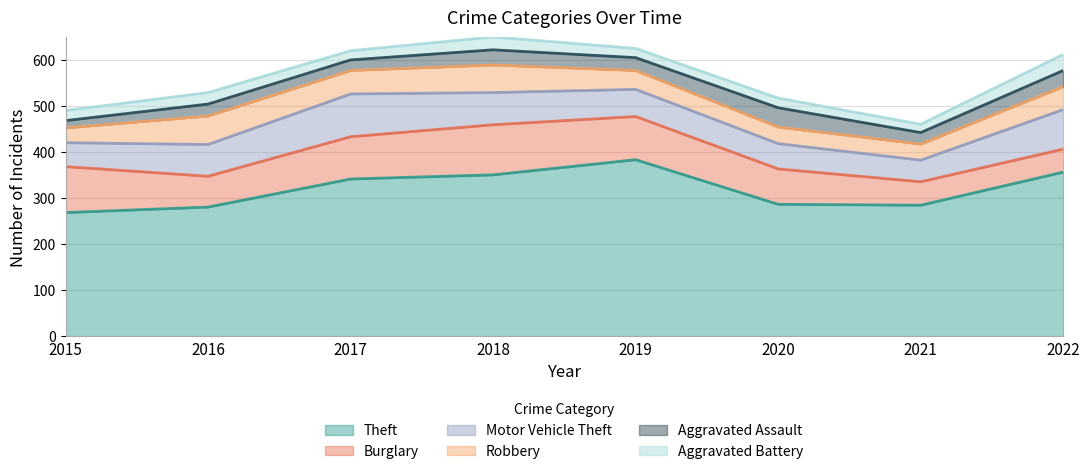

Reading left to right, list all the values displayed in this chart.

Theft: 2015=269	2016=281	2017=342	2018=351	2019=384	2020=287	2021=285	2022=357
Burglary: 2015=100	2016=67	2017=92	2018=109	2019=94	2020=77	2021=51	2022=50
Motor Vehicle Theft: 2015=52	2016=69	2017=93	2018=70	2019=59	2020=55	2021=47	2022=86
Robbery: 2015=32	2016=62	2017=51	2018=60	2019=41	2020=36	2021=35	2022=50
Aggravated Assault: 2015=16	2016=26	2017=23	2018=33	2019=28	2020=42	2021=25	2022=35
Aggravated Battery: 2015=22	2016=25	2017=20	2018=28	2019=20	2020=21	2021=18	2022=35